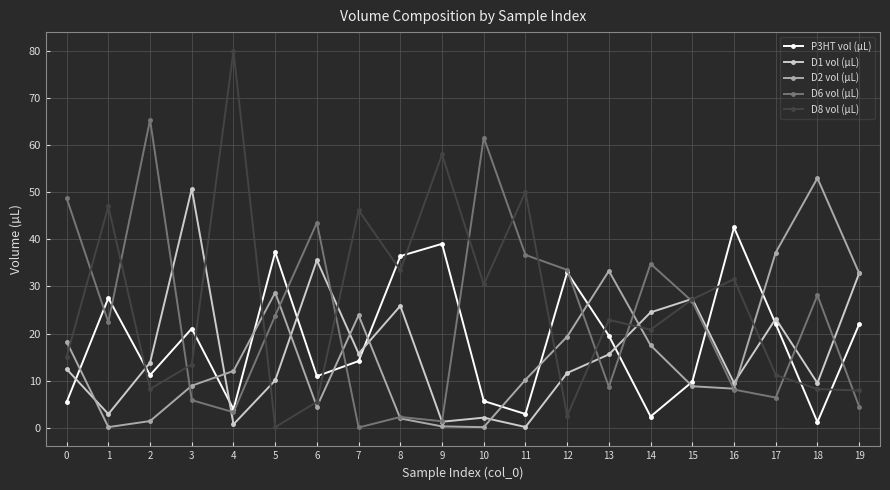

True or false: D2 vol (µL) has more than 0 interior local peaks.

True